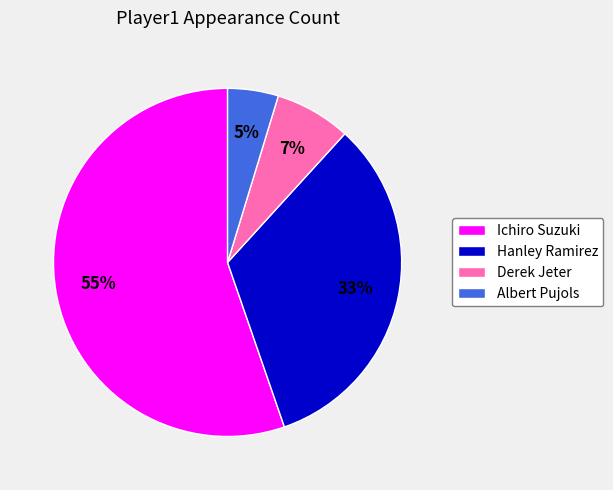

What is the ratio of the value at Hanley Ramirez to the value at Ichiro Suzuki?

0.6